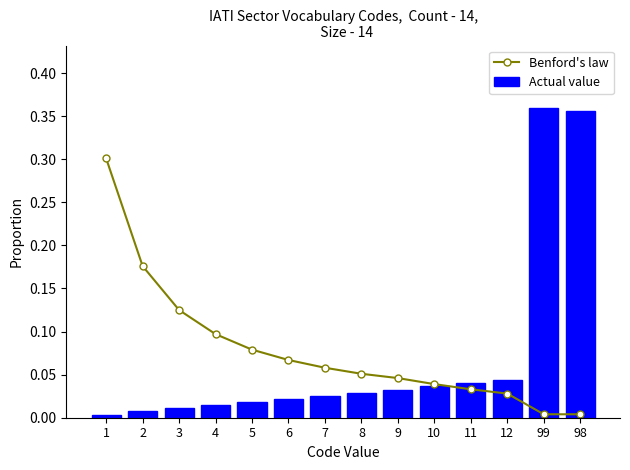

How many series are shown in this chart?

2